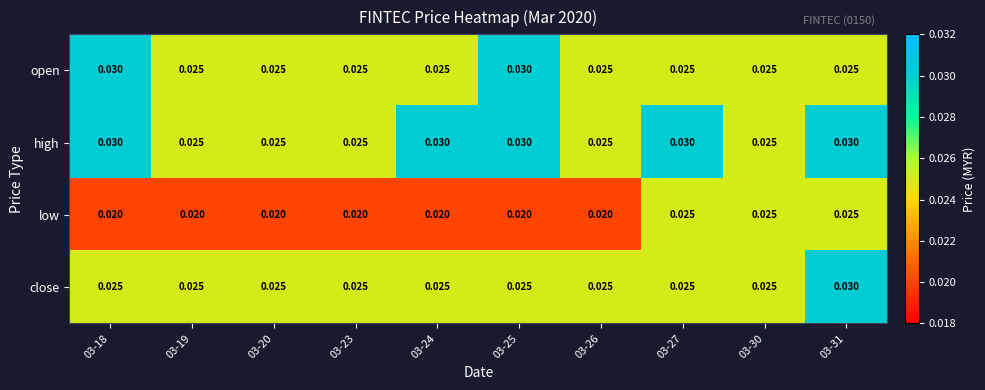

Between 03-27 and 03-31, which series saw the biggest shift?

close